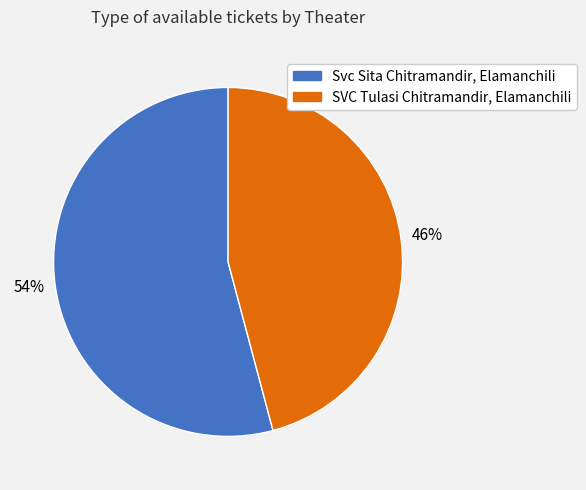

Approximately how many times larger is the value at Svc Sita Chitramandir, Elamanchili compared to SVC Tulasi Chitramandir, Elamanchili?

1.2